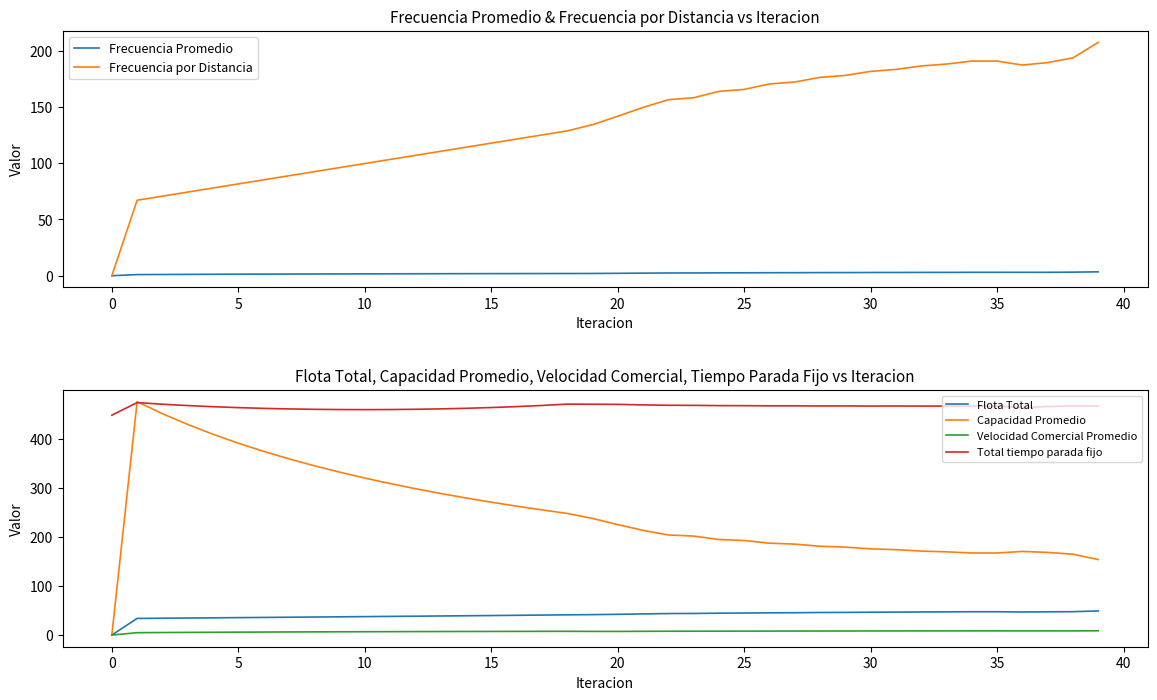

Rank the series by their maximum value, from lowest to highest.

Frecuencia Promedio, Velocidad Comercial Promedio, Flota Total, Frecuencia por Distancia, Total tiempo parada fijo, Capacidad Promedio